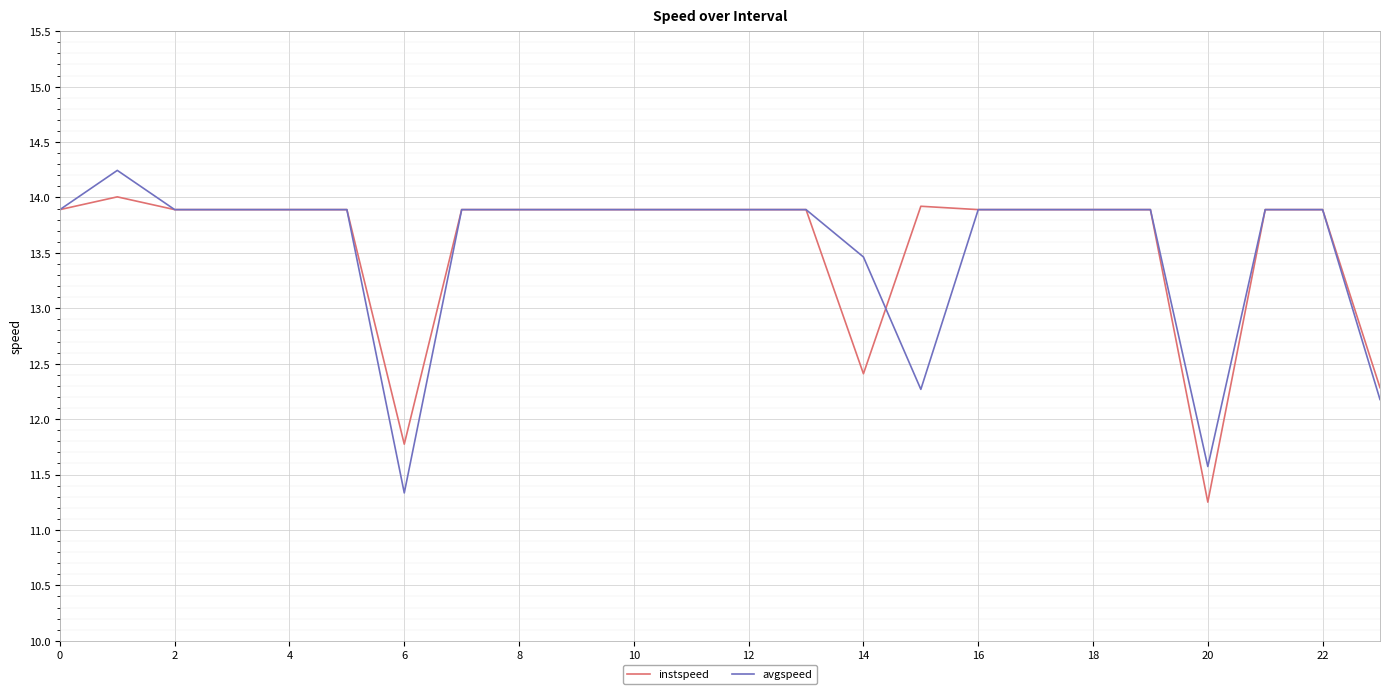

True or false: avgspeed has more than 0 interior local peaks.

True